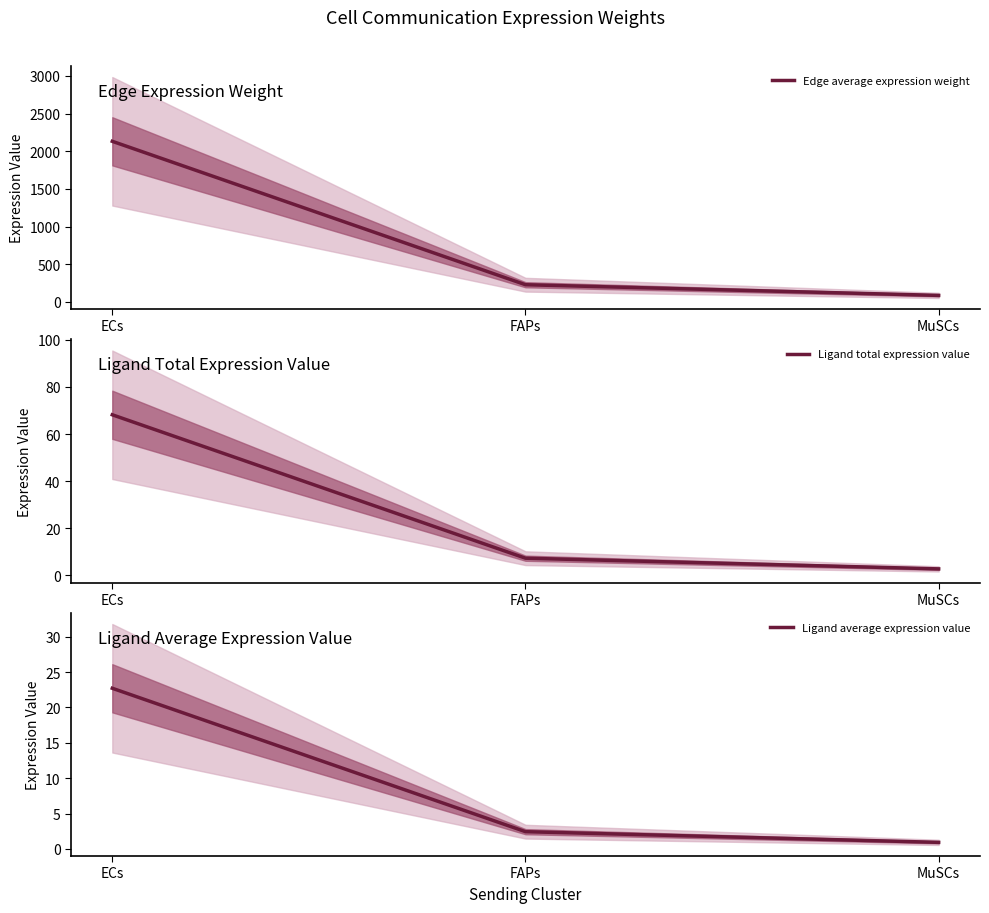

How many lines are shown in the chart?

3